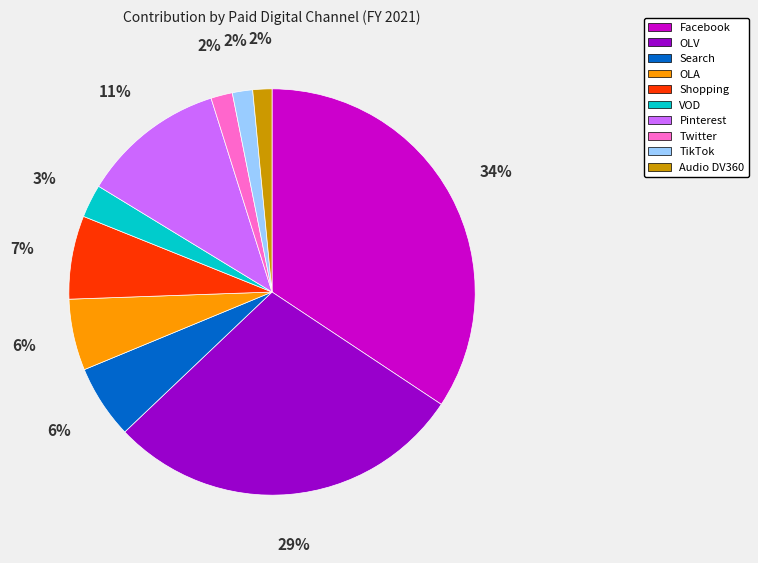

True or false: VOD accounts for 3% of the total.

True